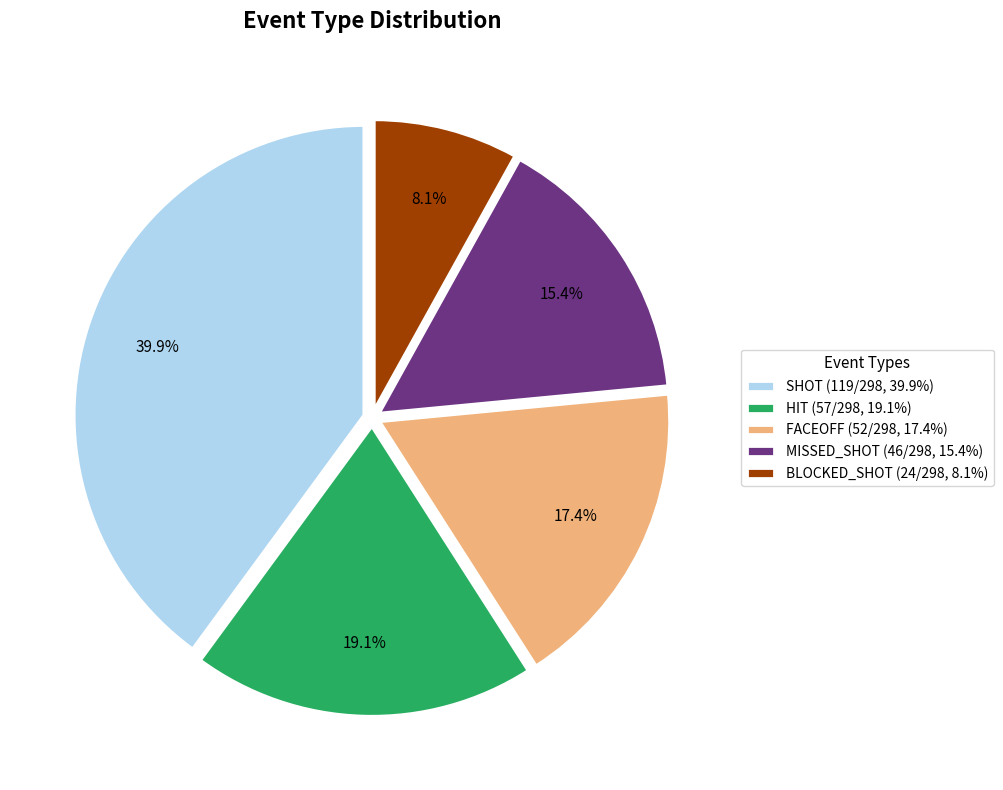

Is it true that SHOT is 30% of the pie?

False